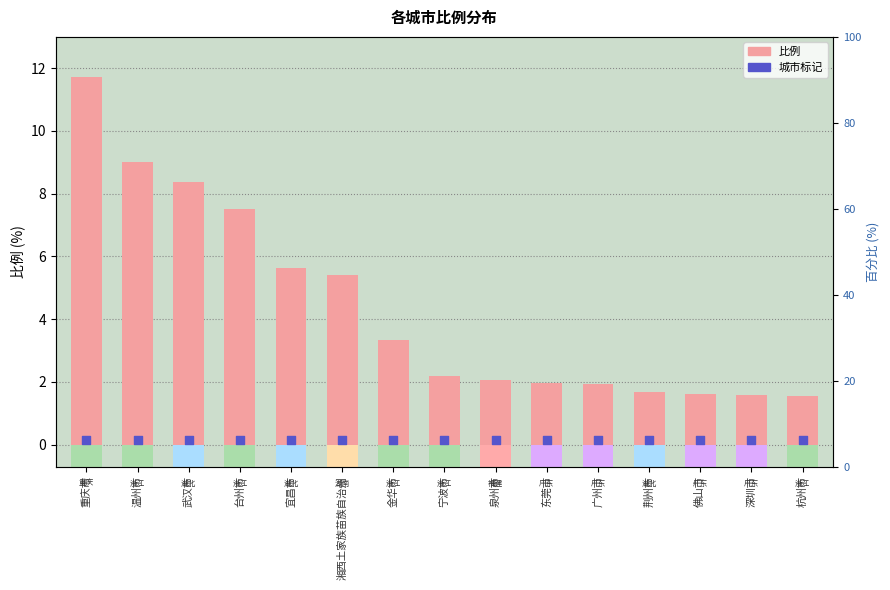

What are all the series names shown in the legend?

比例, 城市标记